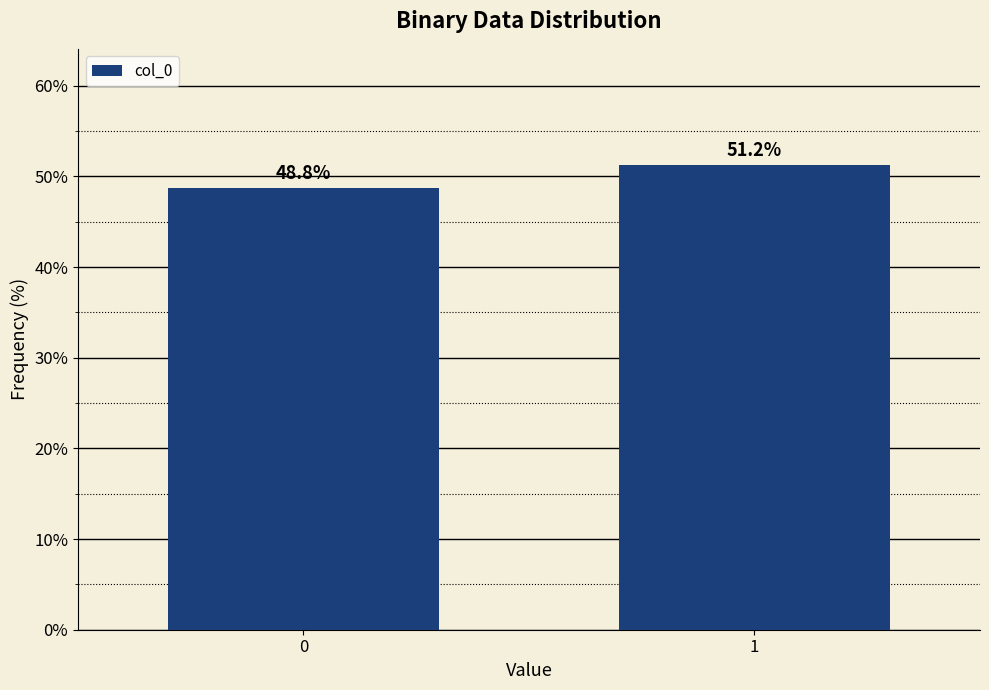

What is the minimum value shown in the chart?

48.8